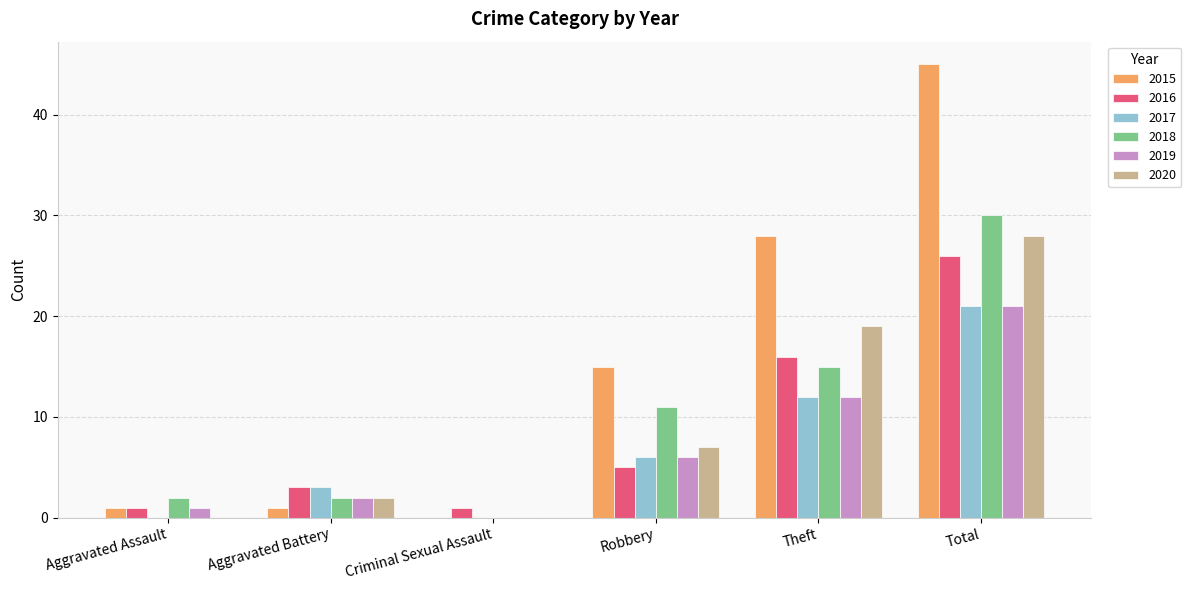

The value of 2017 at Robbery is 6. True or false?

True